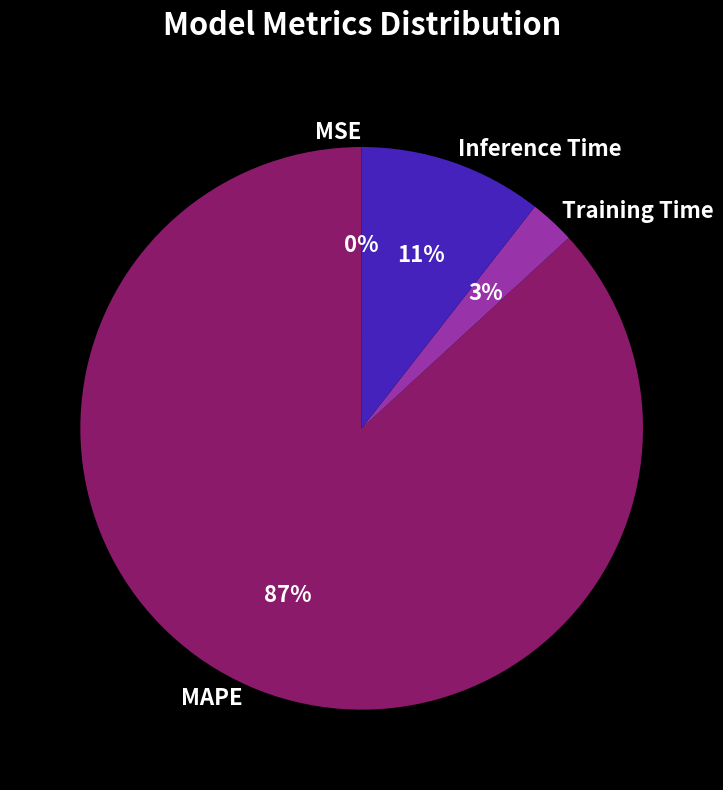

Which slice represents more than half of the pie?

MAPE